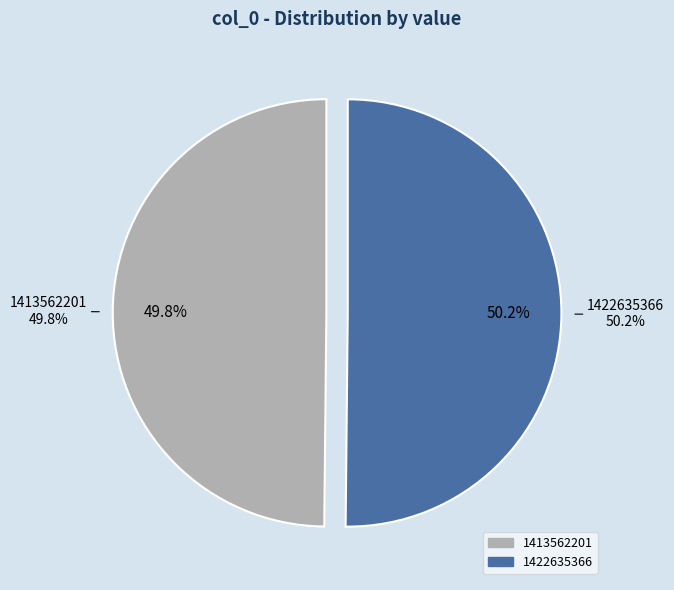

Rank the categories by value from lowest to highest.

1413562201, 1422635366